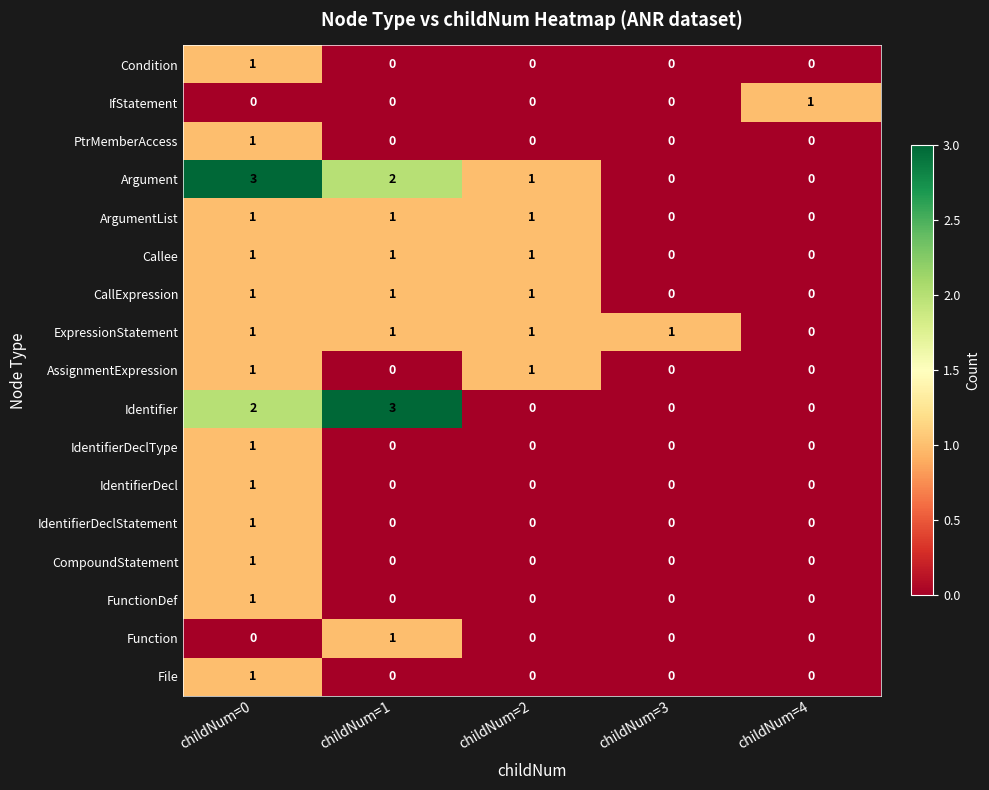

The value of FunctionDef at childNum=3 is 0. True or false?

True